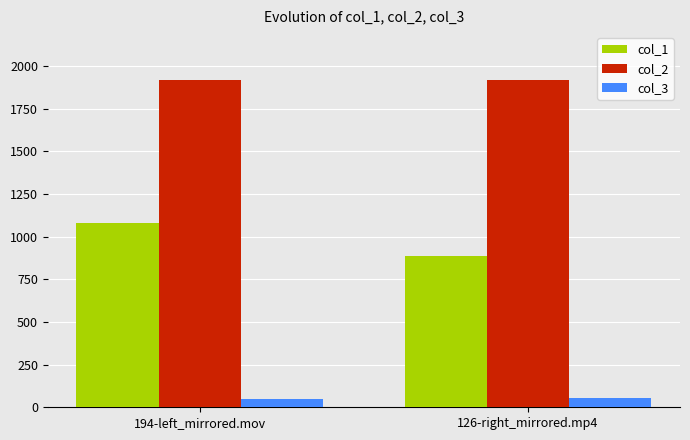

What are all the series names shown in the legend?

col_1, col_2, col_3